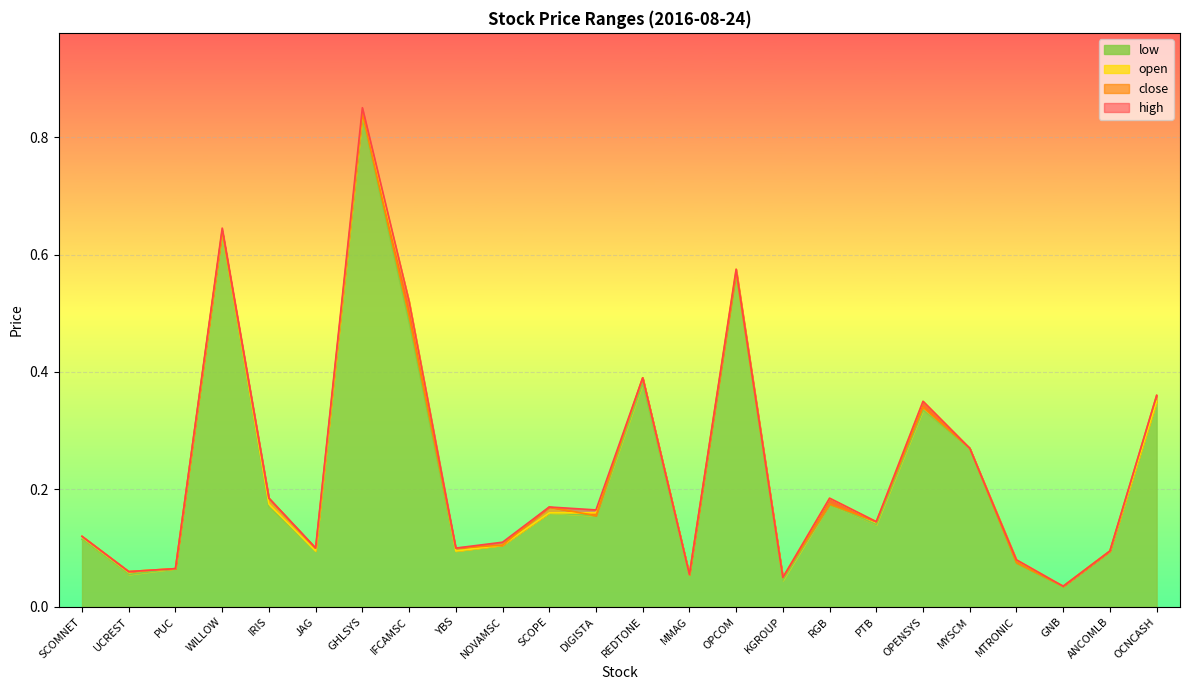

What value does the close series have at IRIS?

0.2